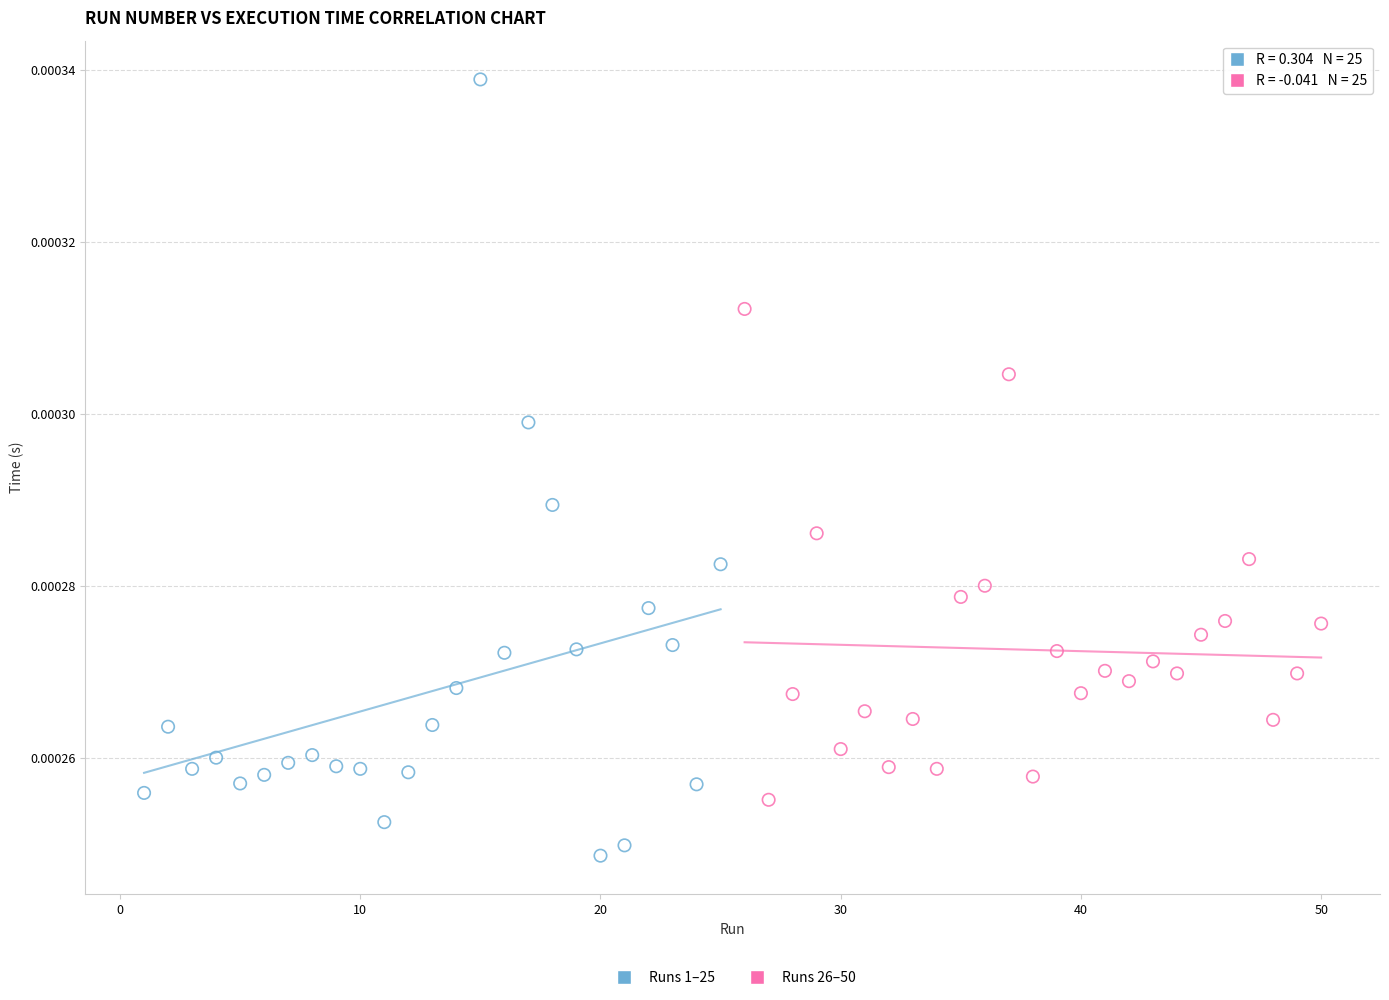

Which series has the widest spread of Y values?

Runs 1–25